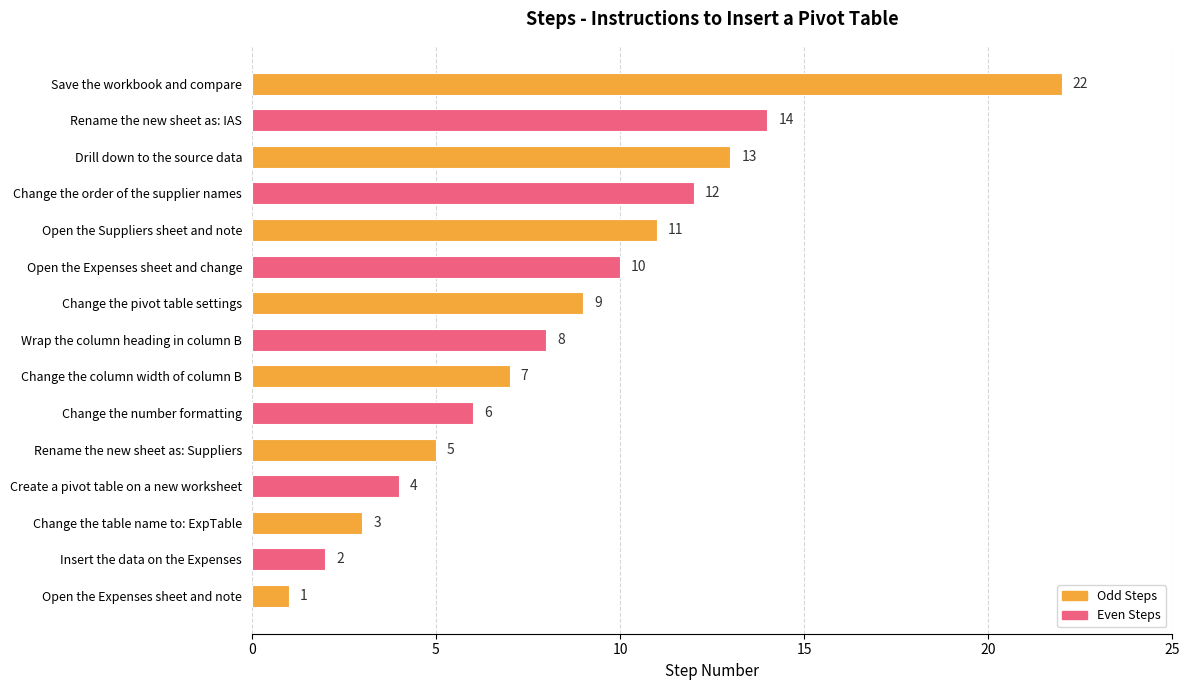

The chart shows a value of 8 at Wrap the column heading in column B. True or false?

True